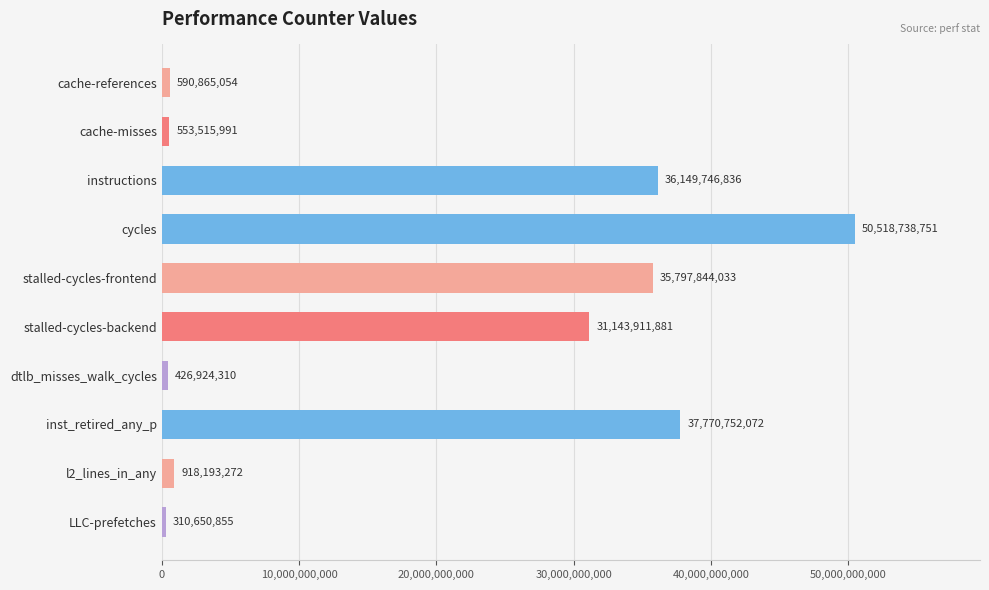

List the labels in order of value, largest first.

cycles, inst_retired_any_p, instructions, stalled-cycles-frontend, stalled-cycles-backend, l2_lines_in_any, cache-references, cache-misses, dtlb_misses_walk_cycles, LLC-prefetches